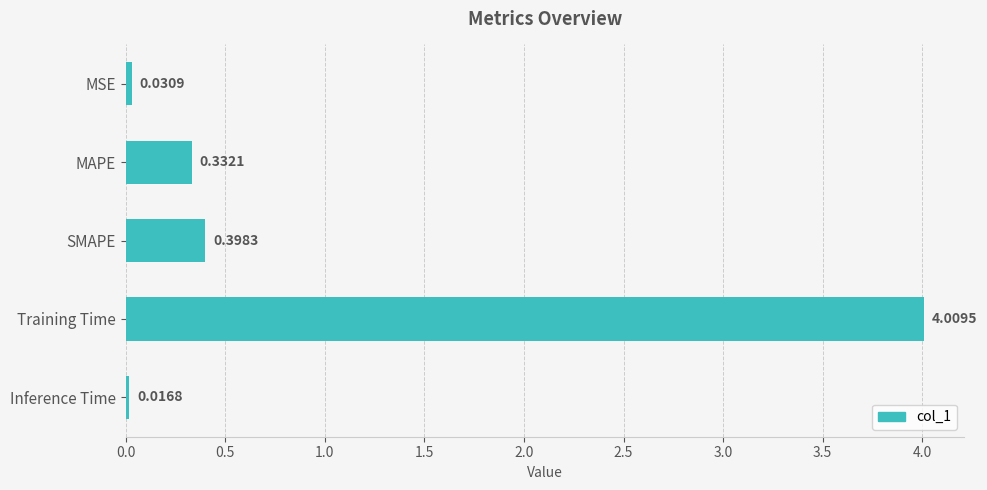

Rank the categories by value from lowest to highest.

Inference Time, MSE, MAPE, SMAPE, Training Time